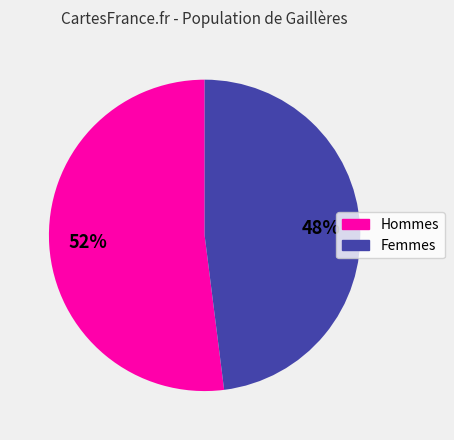

What is the ratio of the value at Hommes to the value at Femmes?

1.1